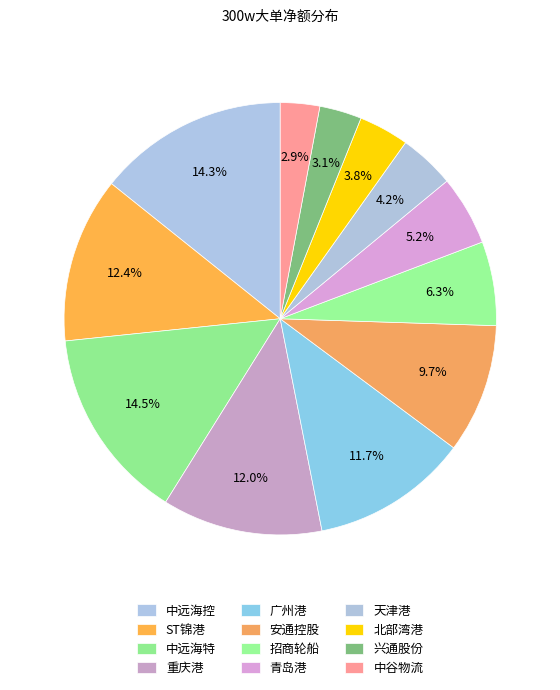

To the nearest percent, what is the combined percentage of 中远海特 and 中远海控?

29%